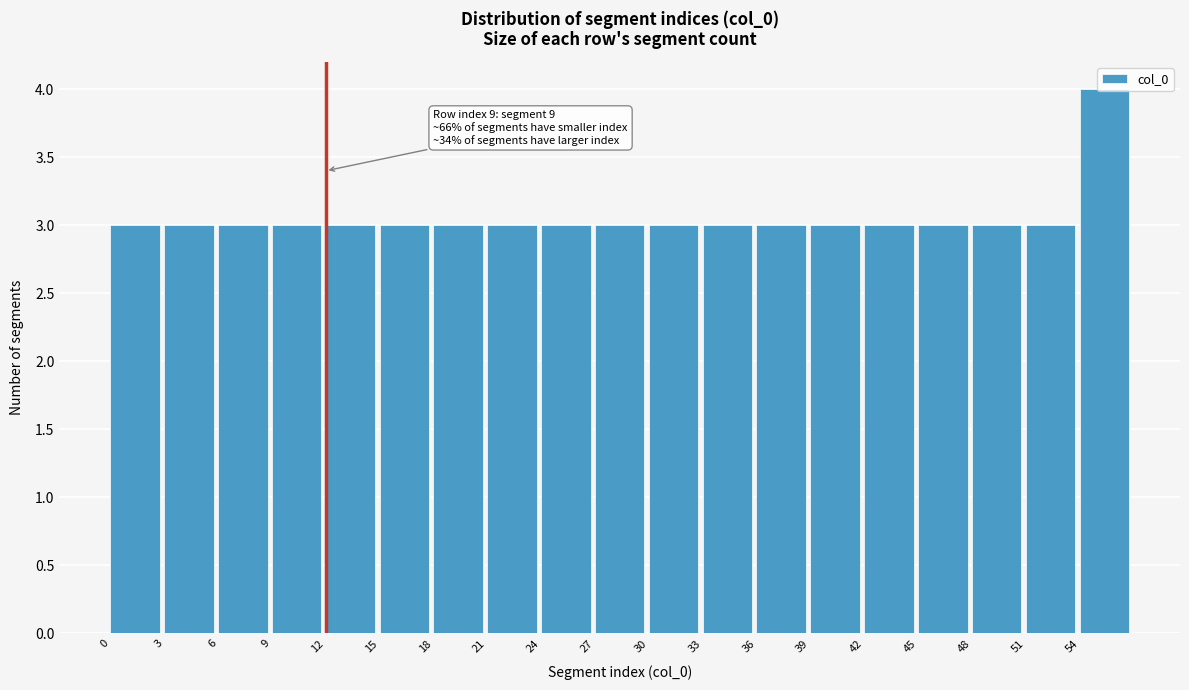

Over which range of the x-axis is the bar tallest?

54 to 57